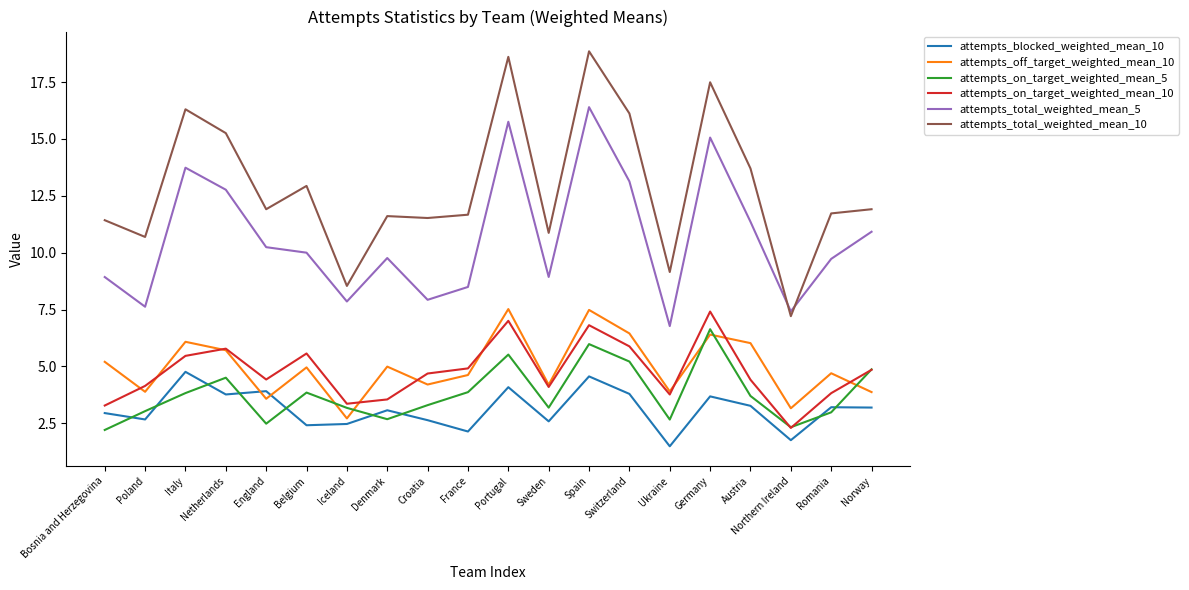

Is the value of attempts_on_target_weighted_mean_5 at Bosnia and Herzegovina greater than the value of attempts_blocked_weighted_mean_10 at Netherlands?

No